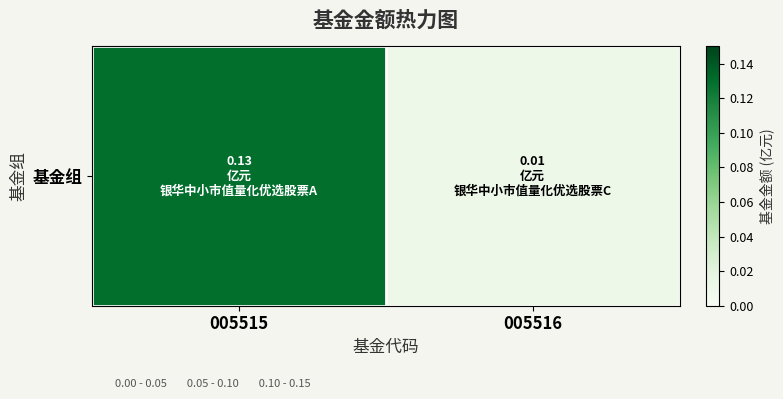

Rank the categories by value from highest to lowest.

005515, 005516